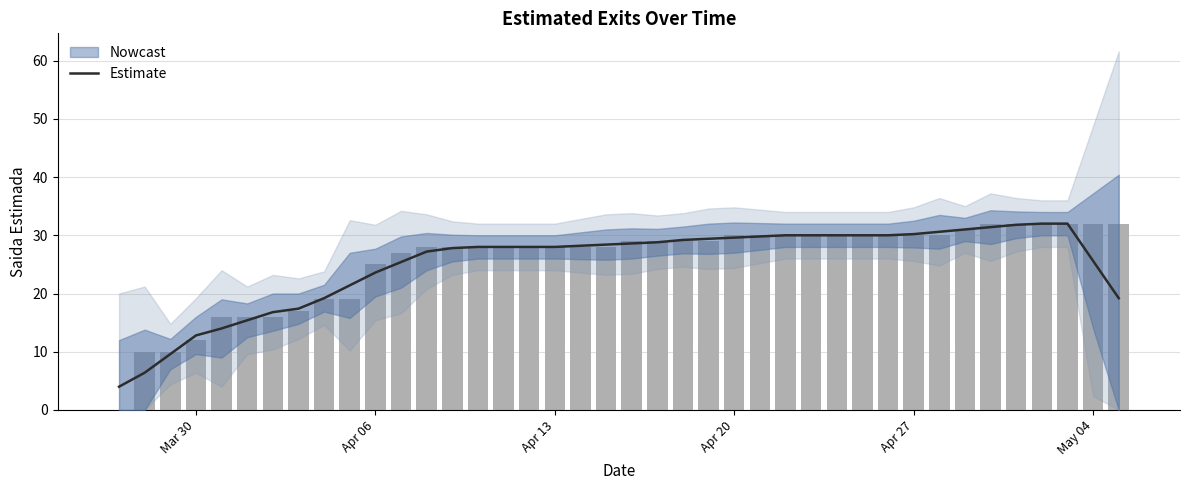

What is the average value?

25.0